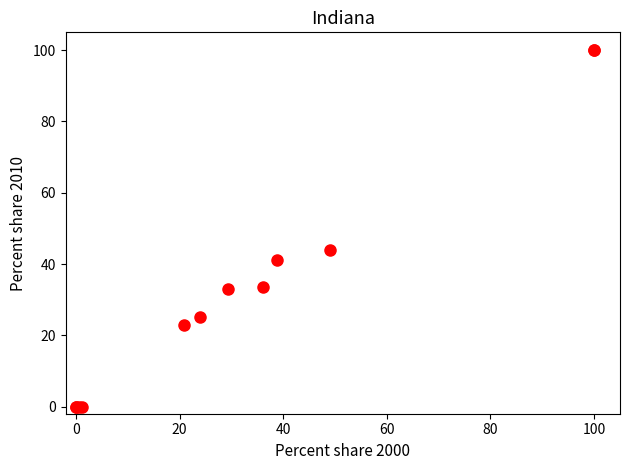

What Y value in the scatter plot is closest to 50?

43.9